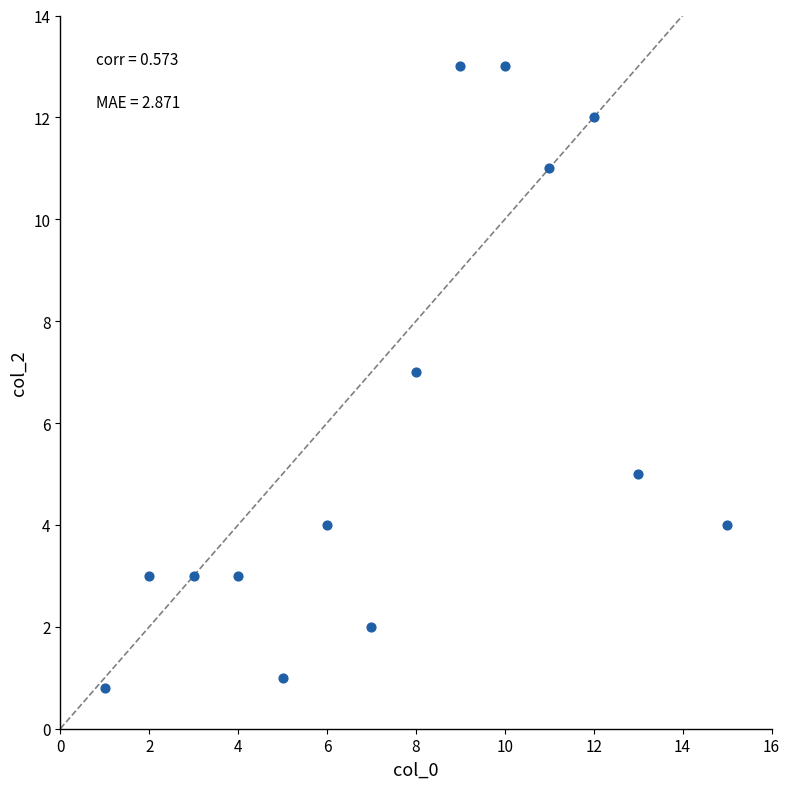

What is the range of X values (max minus min)?

14.0